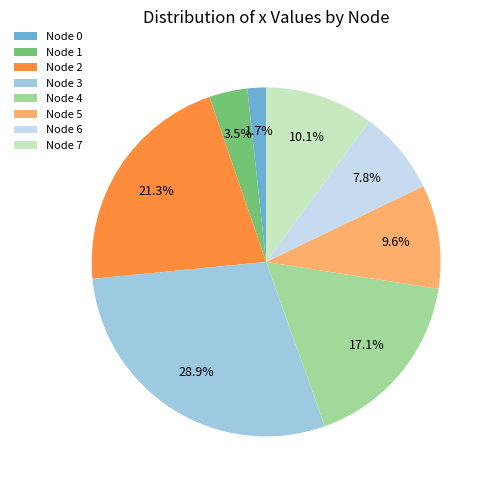

Is there any slice that represents more than half of the pie?

No